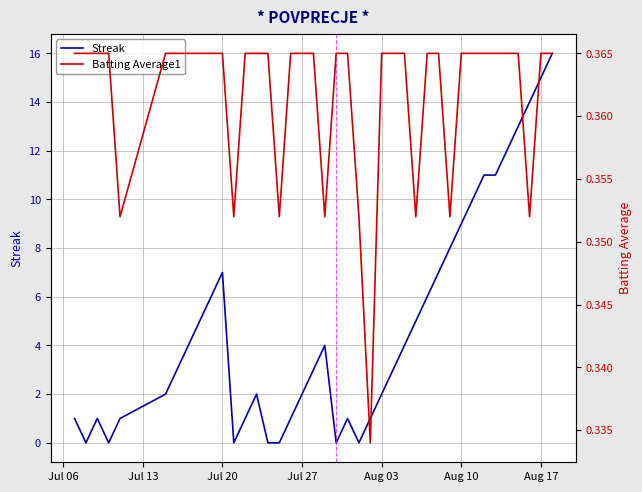

Is it true that Streak equals 1 at Jul 27?

False